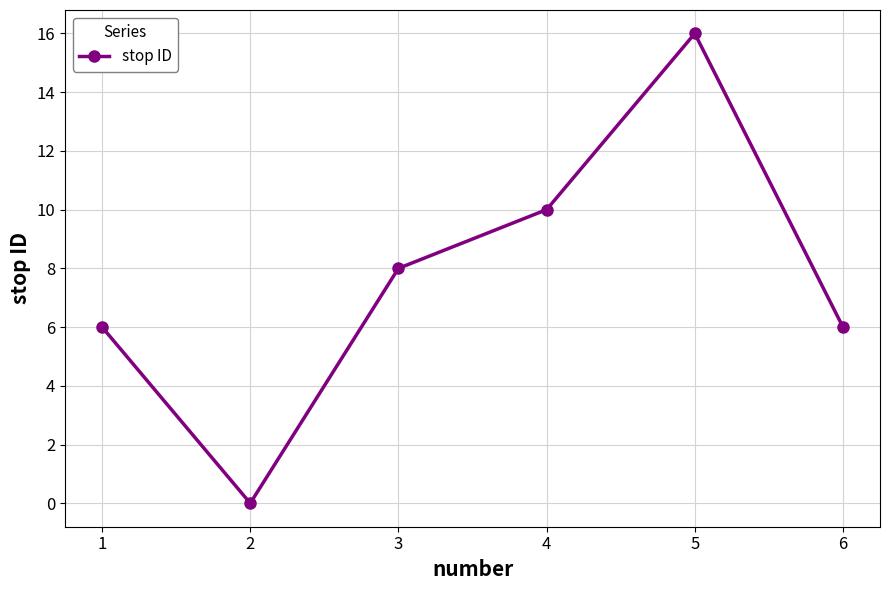

Which label corresponds to the smallest value in the chart?

2